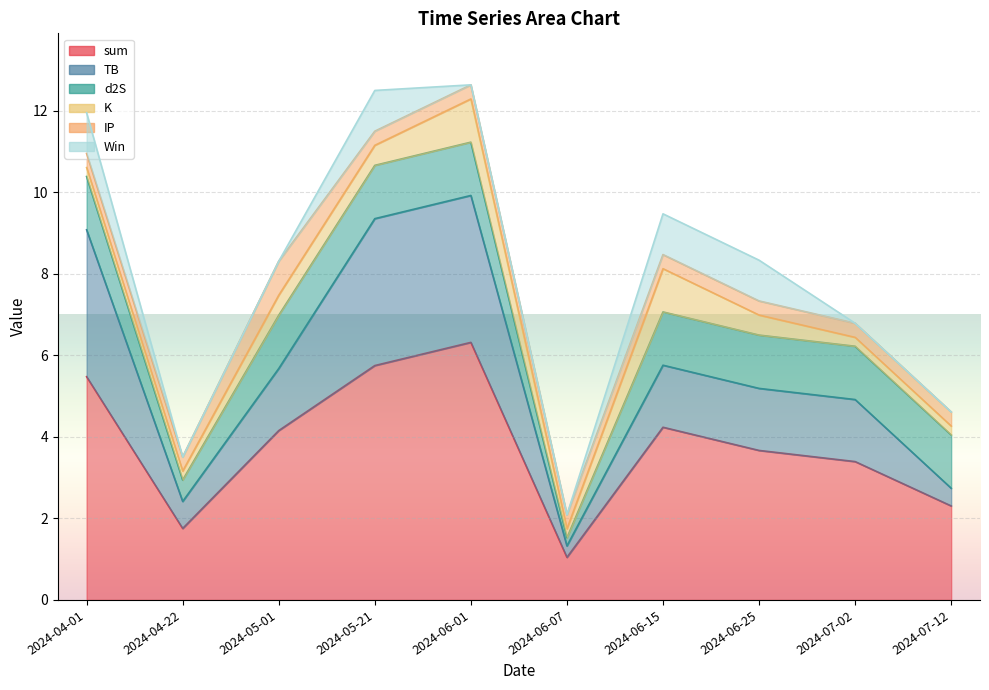

True or false: TB has more than 2 points higher than both neighbors.

False